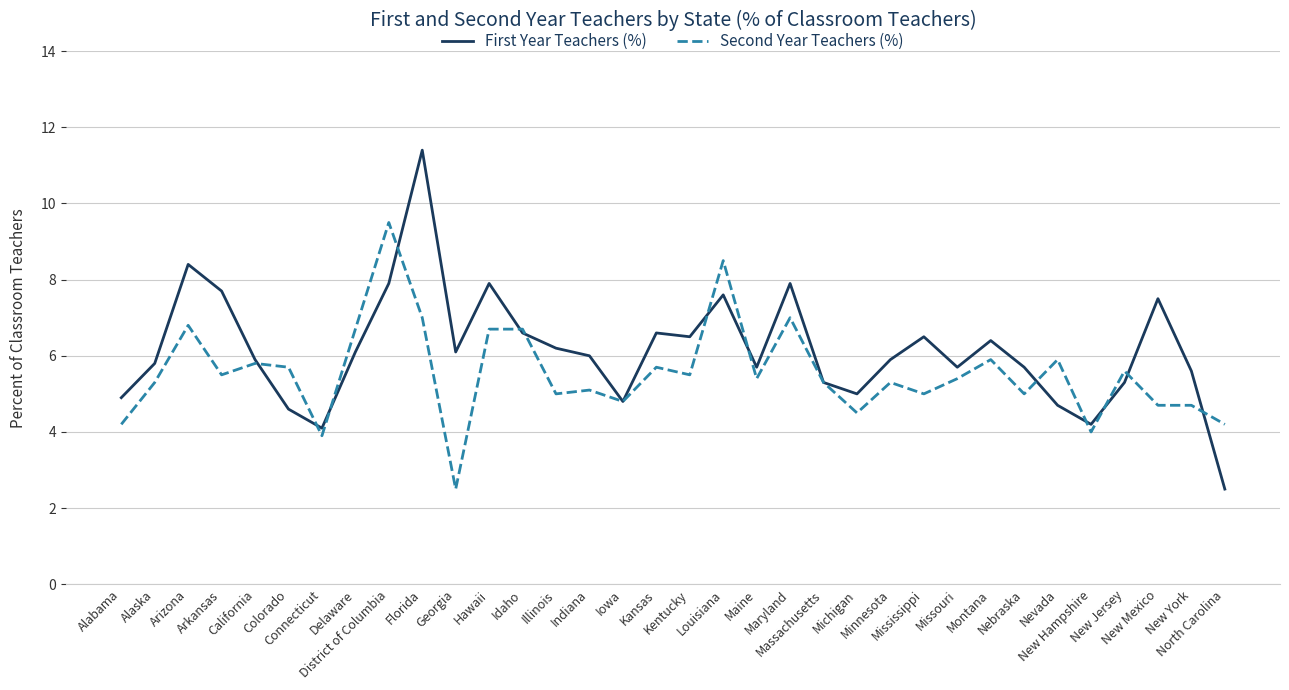

How many categories are shown in the chart?

34